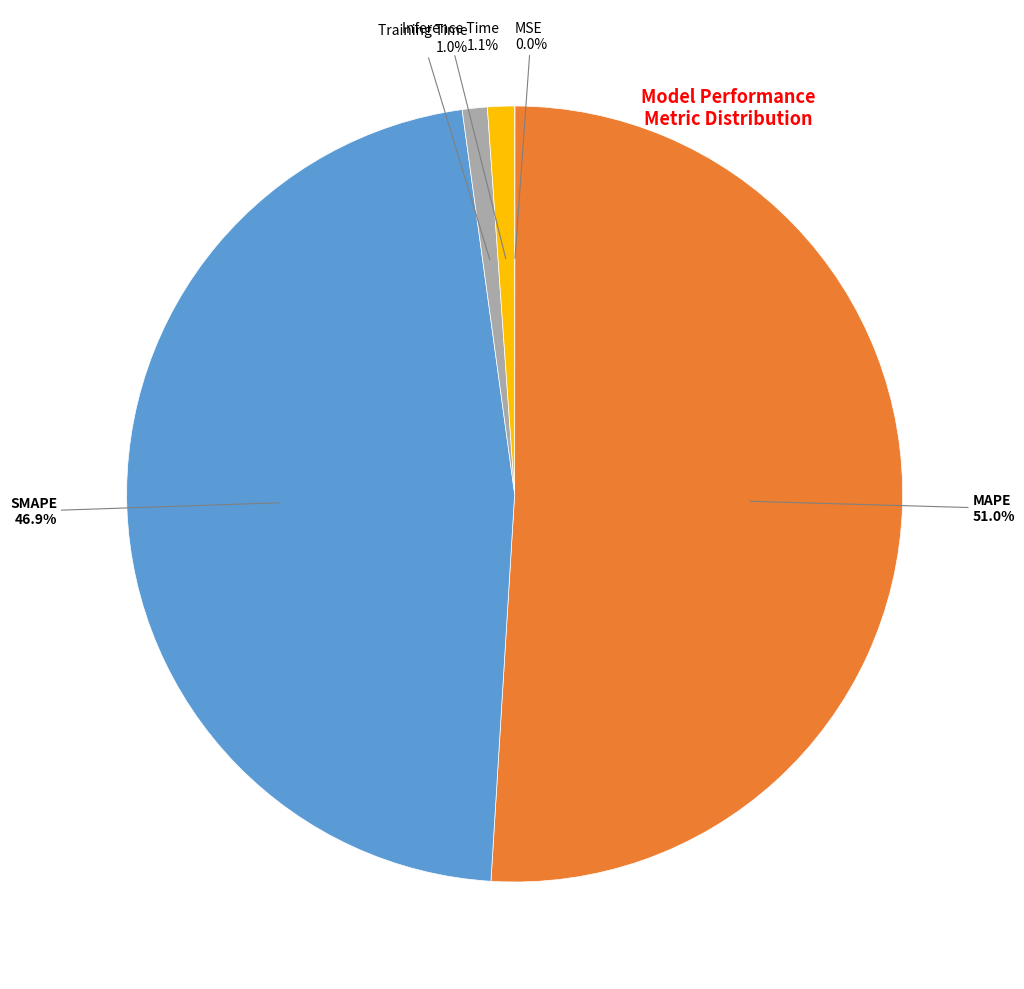

To the nearest percent, what is the difference between the largest and smallest slice percentages?

51%